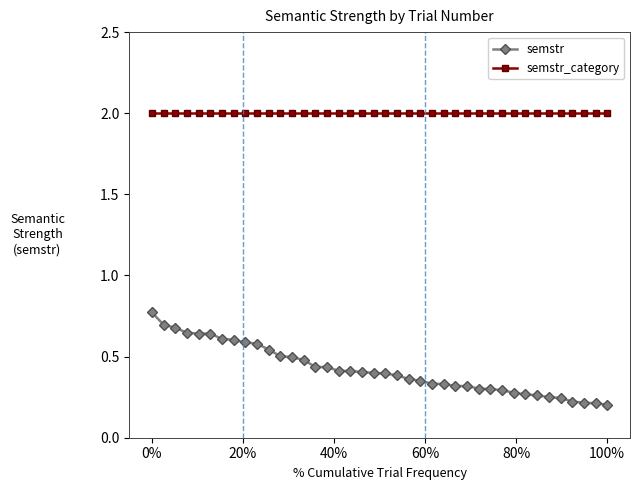

Which series has the largest range (max minus min)?

semstr